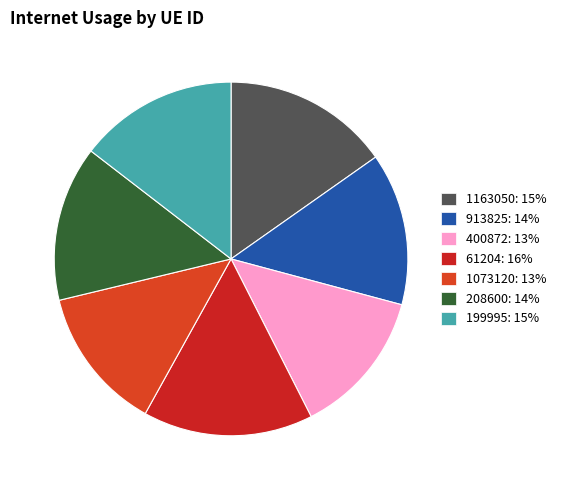

How many segments does this pie chart have?

7